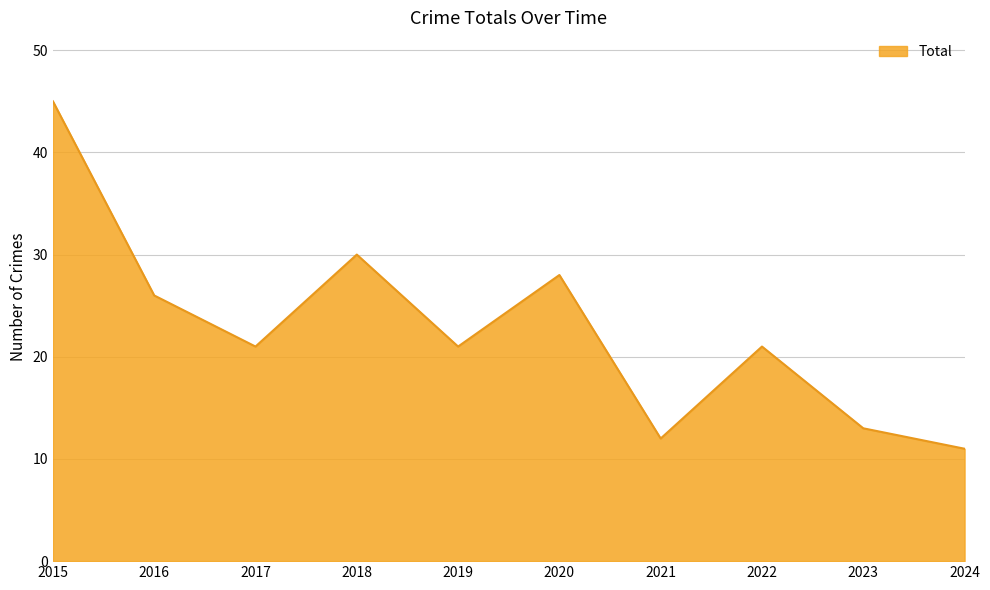

True or false: there are more than 0 points higher than both neighbors.

True